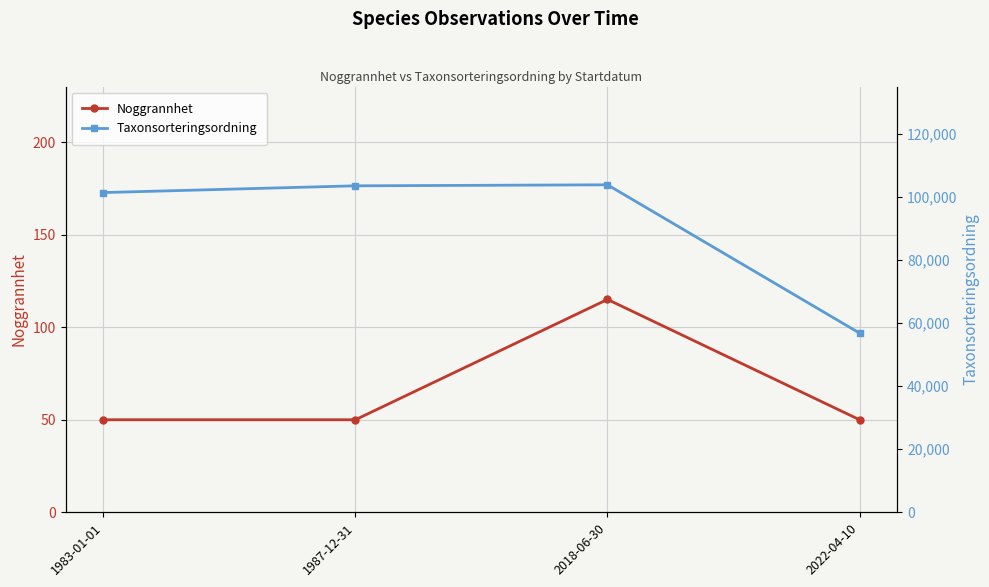

What is the difference between the highest and lowest values at 2022-04-10?

56756